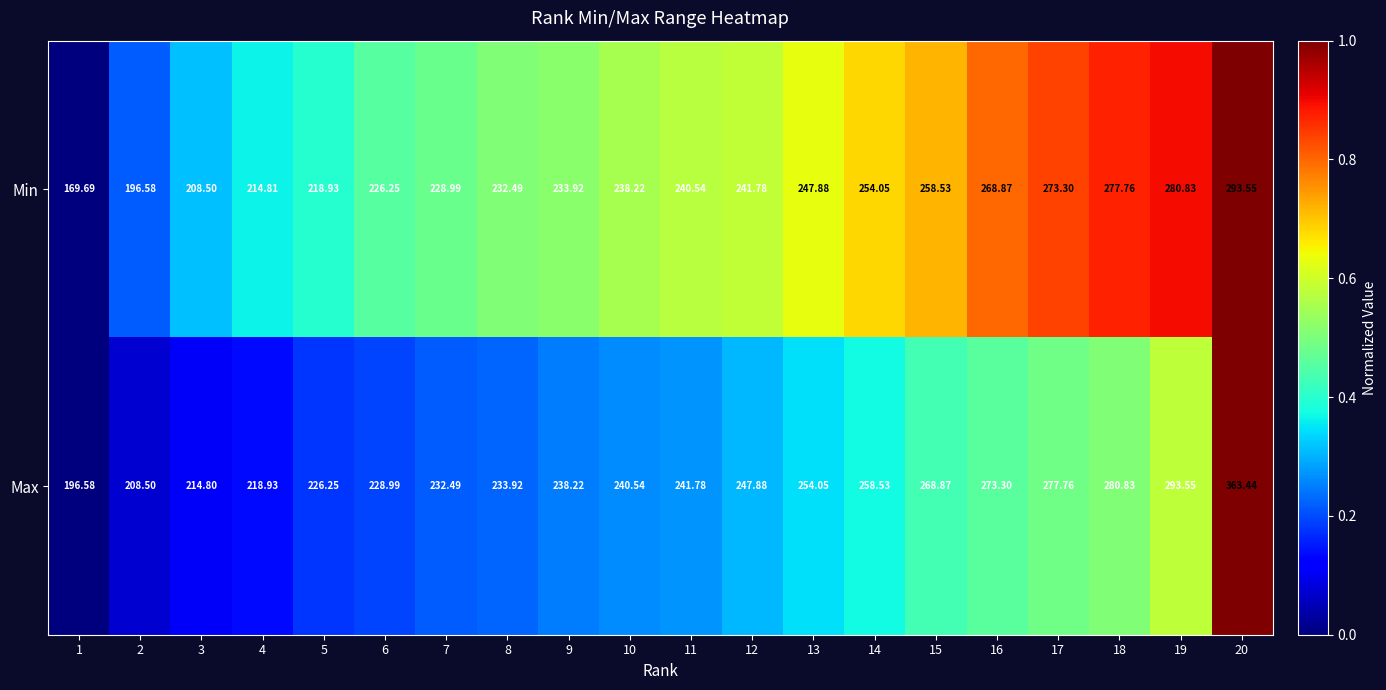

Which series has the largest total across all categories?

Max